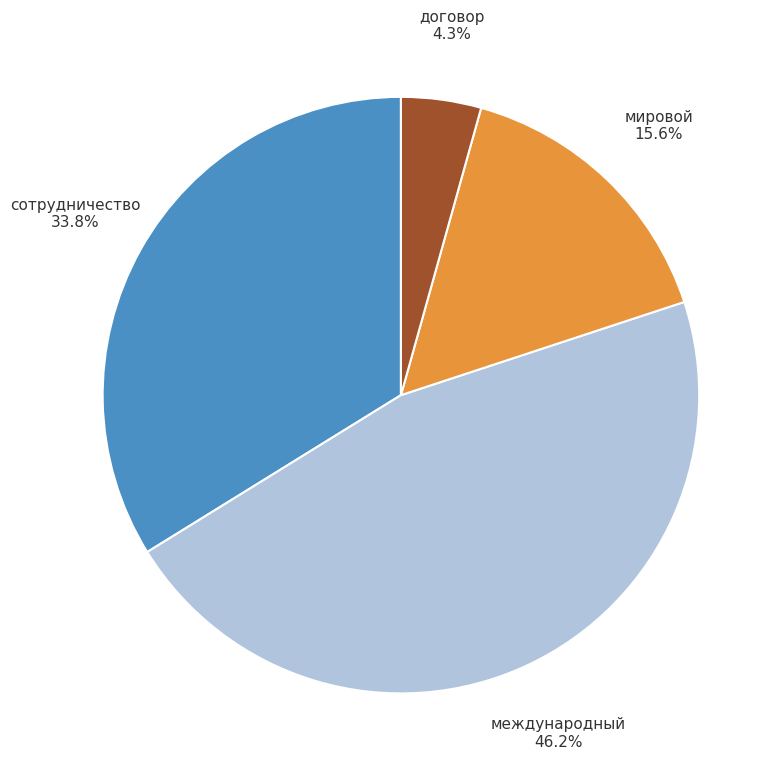

Does договор account for over 50% of the chart?

No